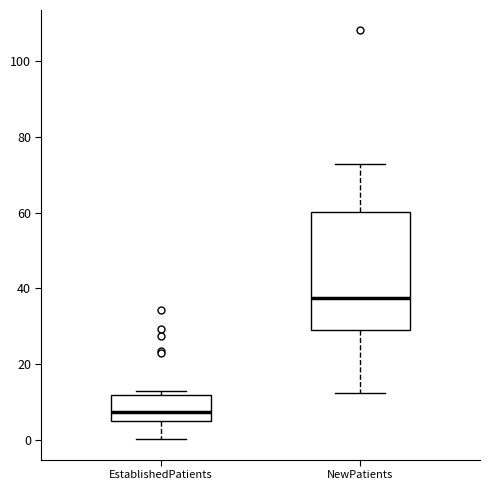

Where is the lower edge of the box for NewPatients on the y-axis? The values are not printed on the chart, so give them approximately, as read against the axis.

28